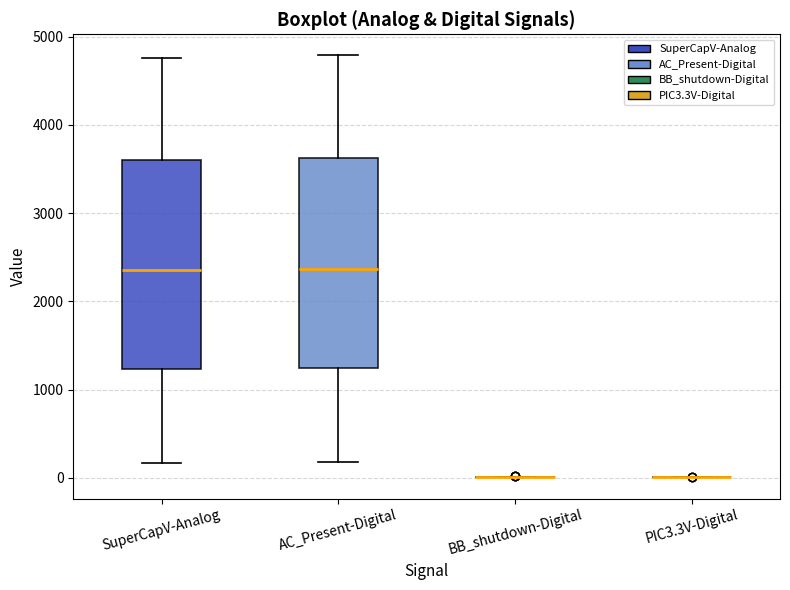

Reading left to right, transcribe this box plot: for each box, give where its median line is, the range the box spans, and where its two whiskers end, as read against the y-axis. The values are not printed on the chart, so give them approximately, as read against the axis.

SuperCapV-Analog: median 2400, box 1200 to 3600, whiskers 200 to 4800
AC_Present-Digital: median 2400, box 1200 to 3600, whiskers 200 to 4800
BB_shutdown-Digital: box collapsed to a line at 0, whiskers 0 to 0
PIC3.3V-Digital: box collapsed to a line at 0, whiskers 0 to 0